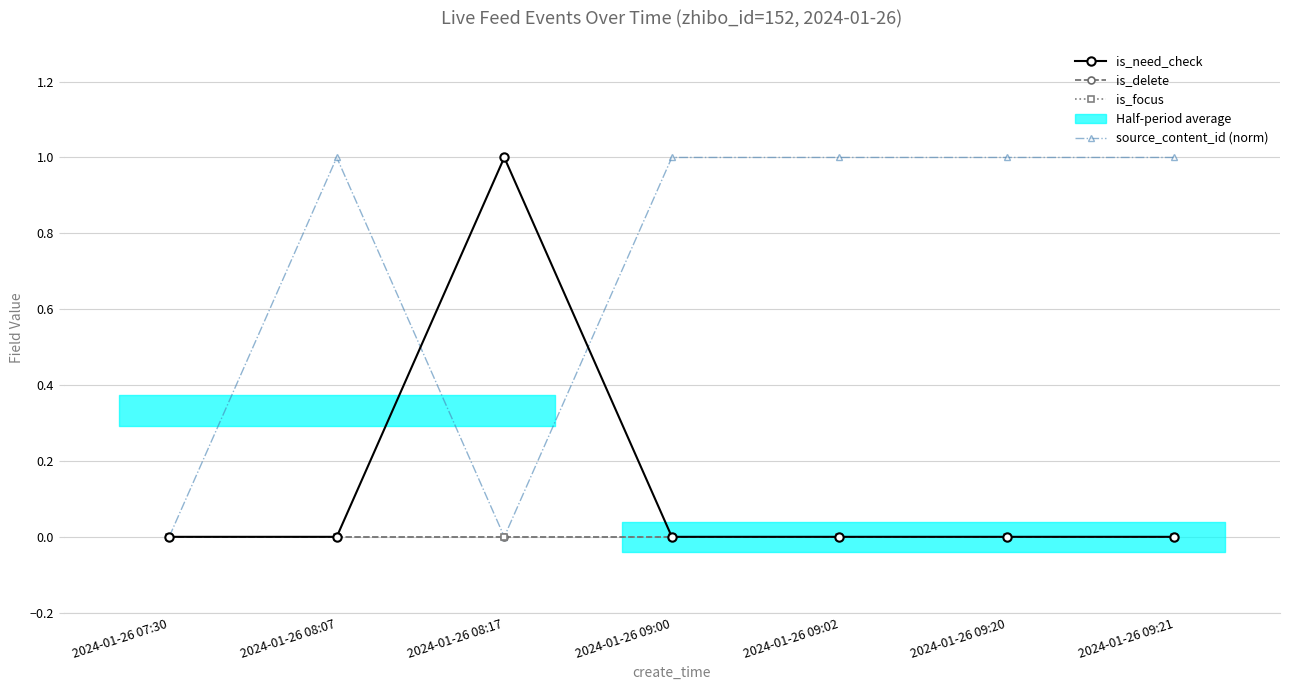

What is the label of the 6th point from the left?

2024-01-26 09:20